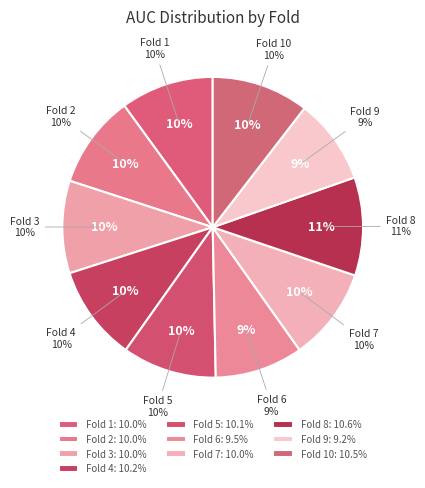

The Fold 2 slice represents 10% of the pie. True or false?

True